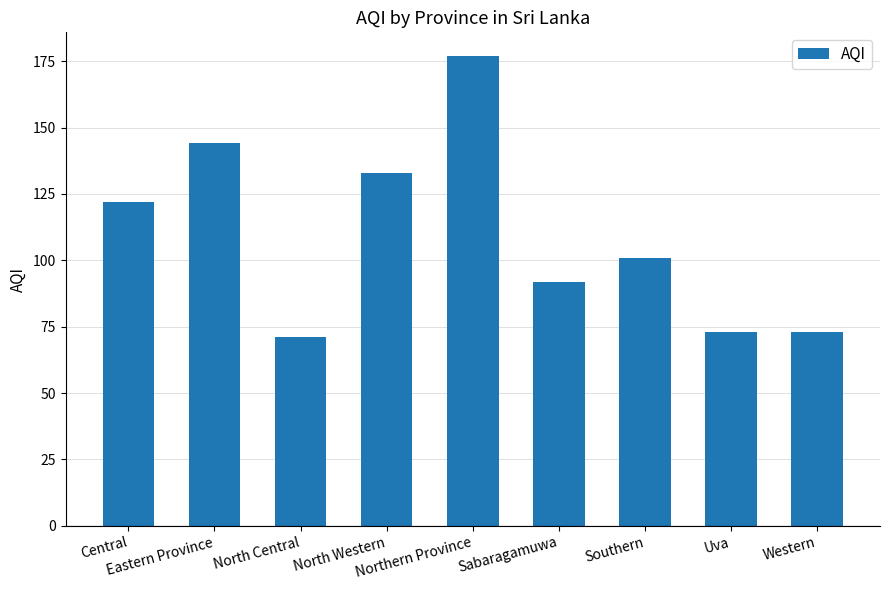

Reading left to right, list all the values displayed in this chart.

122	144	71	133	177	92	101	73	73